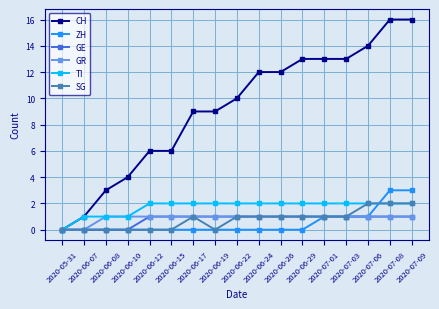

At how many categories does at least one series exceed 11?

8